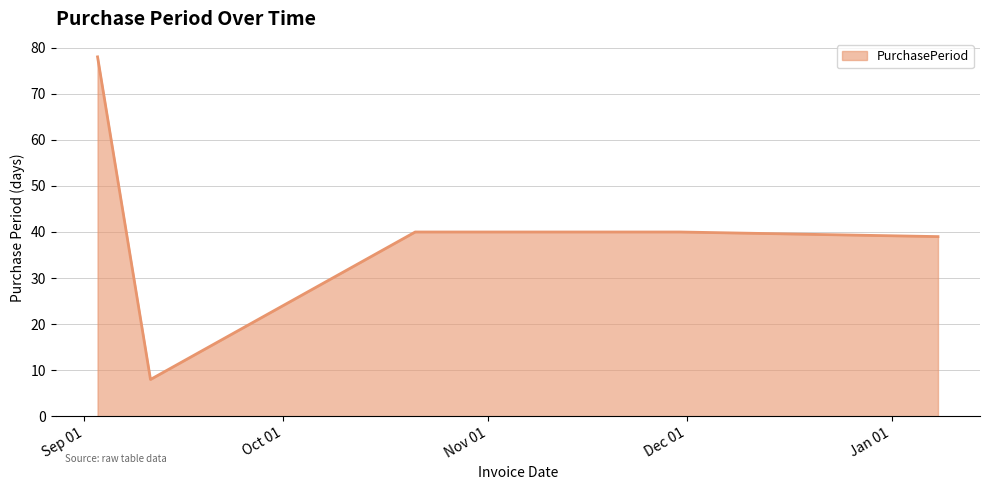

What is the minimum value shown in the chart?

8